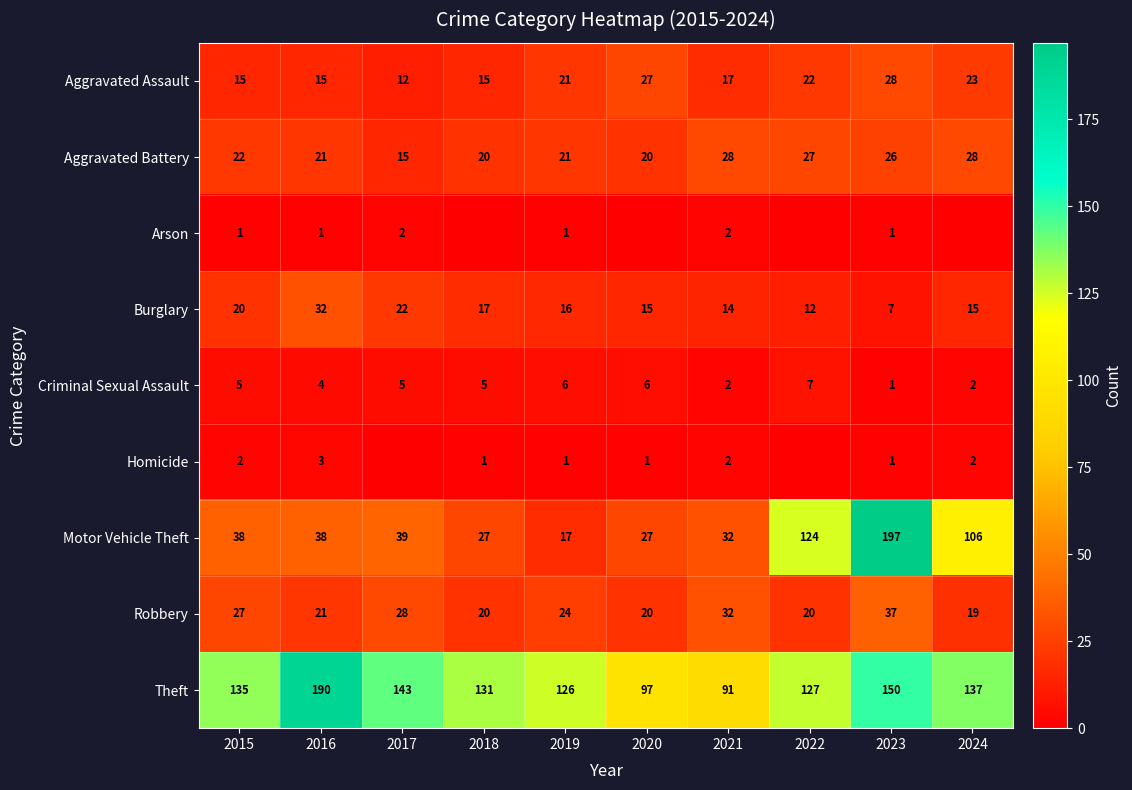

The value of Aggravated Assault at 2017 is 3. True or false?

False